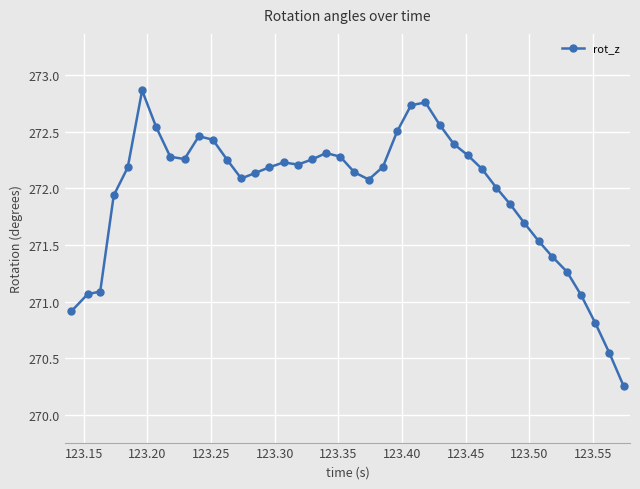

How many lines are shown in the chart?

1